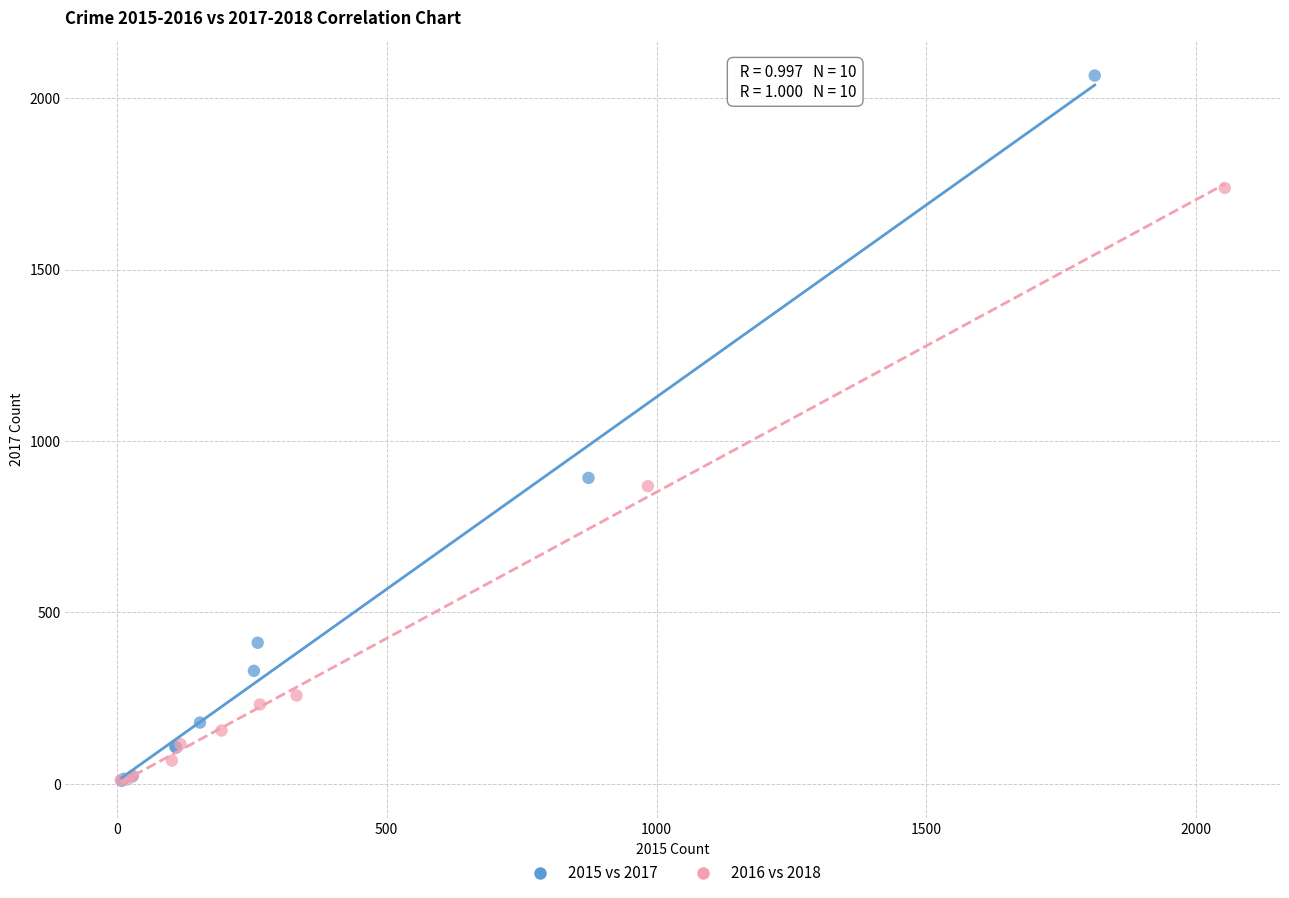

Which series contains the highest Y value?

2015 vs 2017